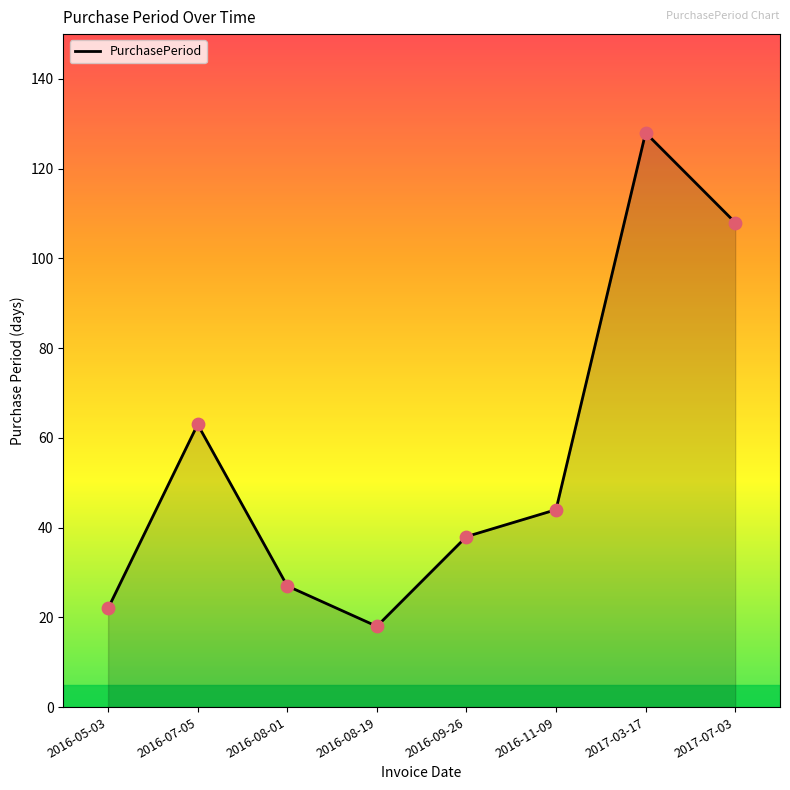

Approximately how many times larger is the value at 2017-07-03 compared to 2016-05-03?

4.9